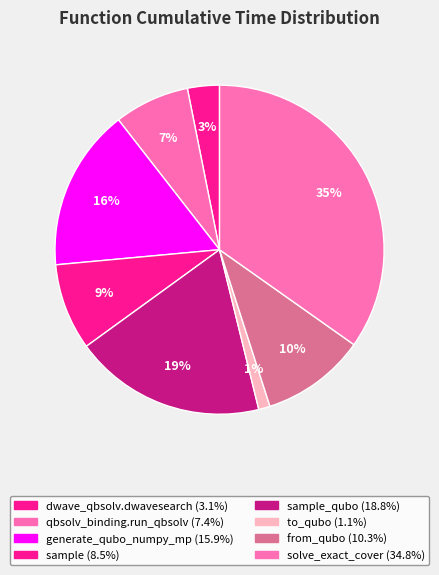

How many slices are in this pie chart?

8